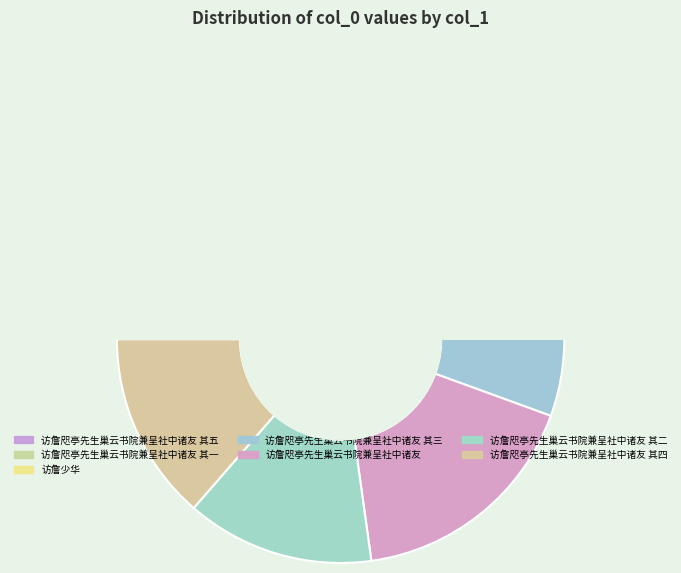

Is it true that 访詹咫亭先生巢云书院兼呈社中诸友 其二 is 5% of the pie?

False